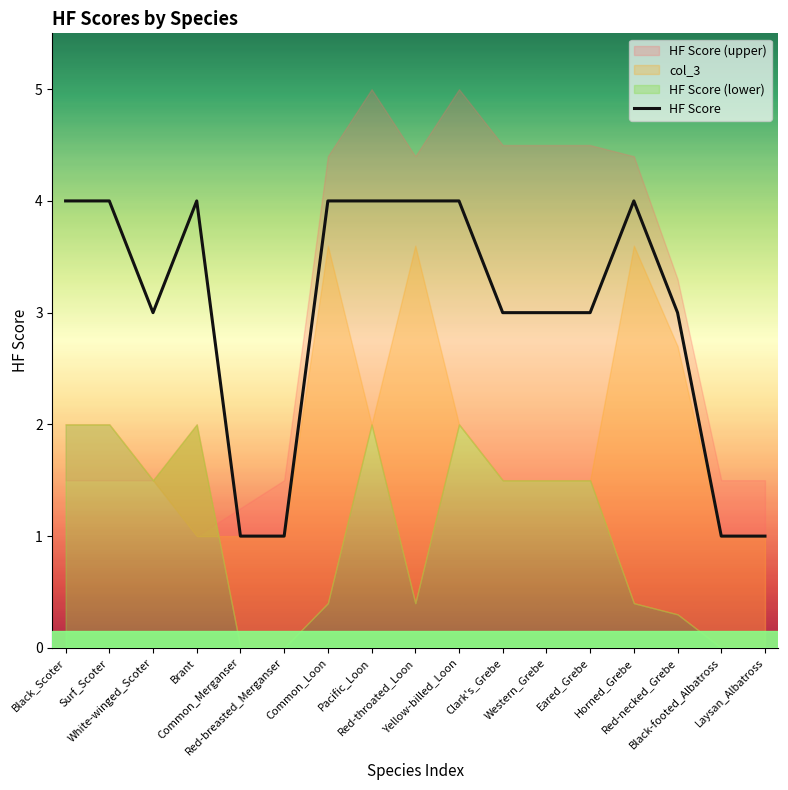

Is it true that the value at Red-breasted_Merganser is 2?

False